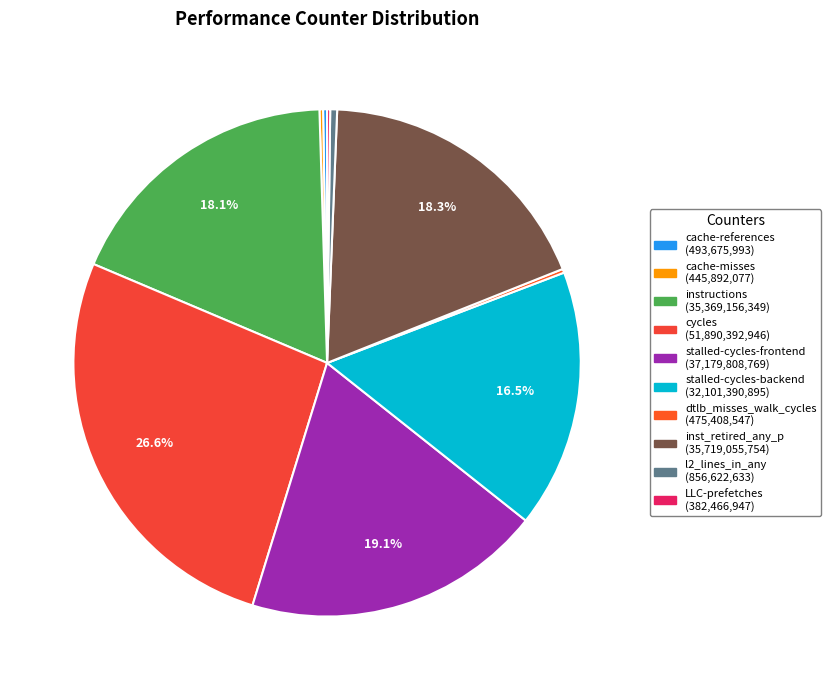

To the nearest percent, what is the combined percentage of LLC-prefetches and inst_retired_any_p?

19%